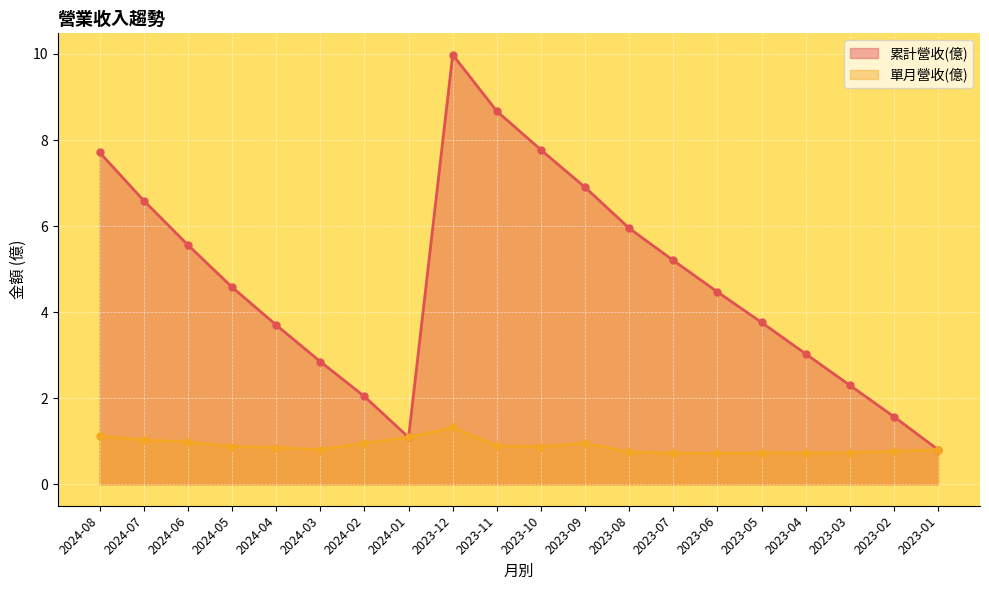

The 累計營收(億) series shows 1.7 at 2023-04. True or false?

False